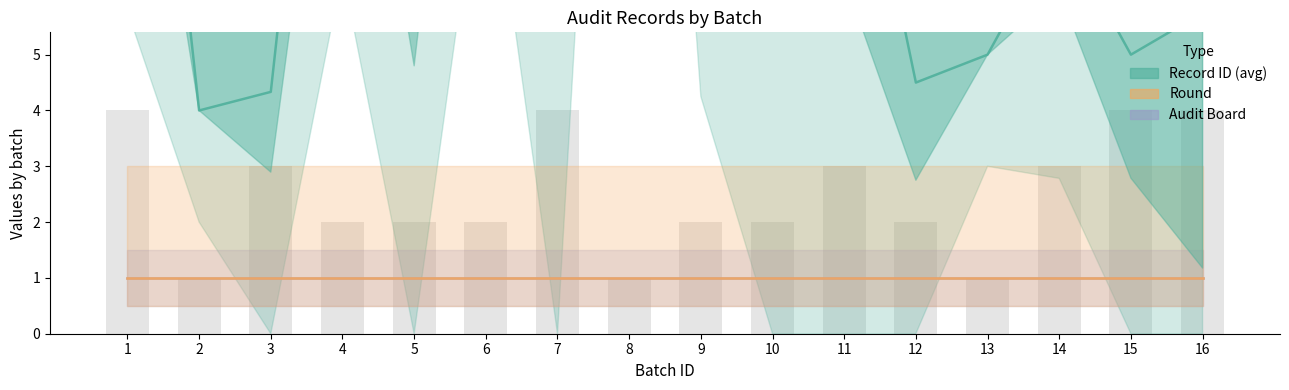

What is the value of the Round bar at the 9th from the left?

1.0